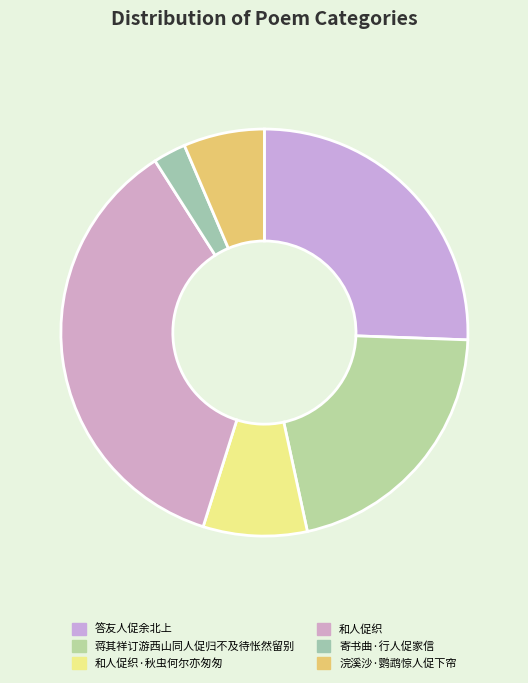

What is the total percentage of 和人促织 and 寄书曲·行人促家信?

38.7%